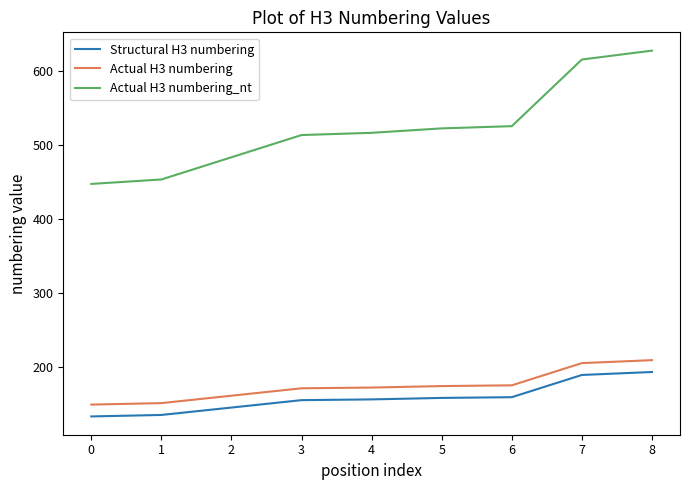

Count the number of data series in this chart.

3